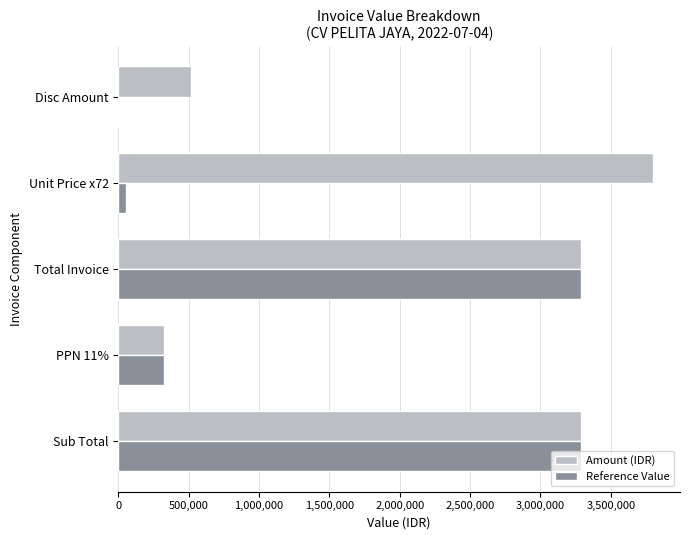

Between Total Invoice and Unit Price x72, which series saw the biggest shift?

Reference Value